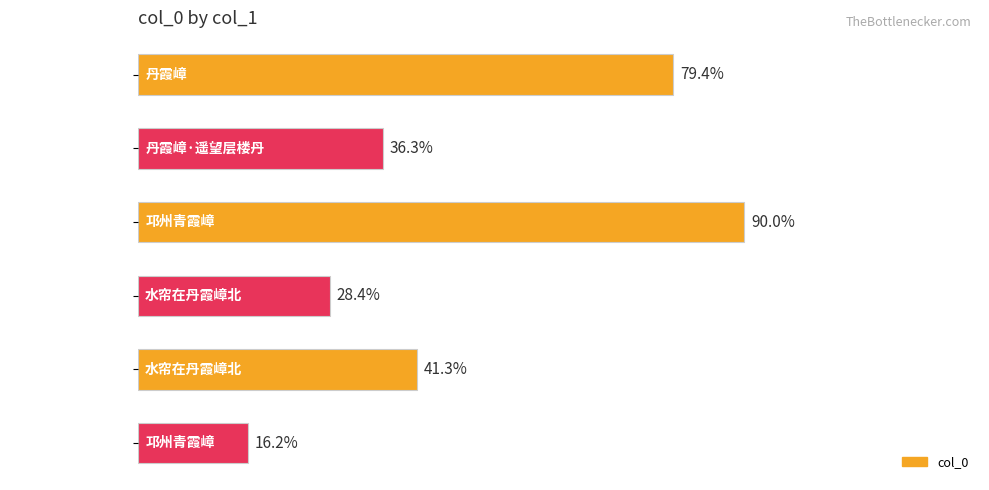

What is the average value?

486088